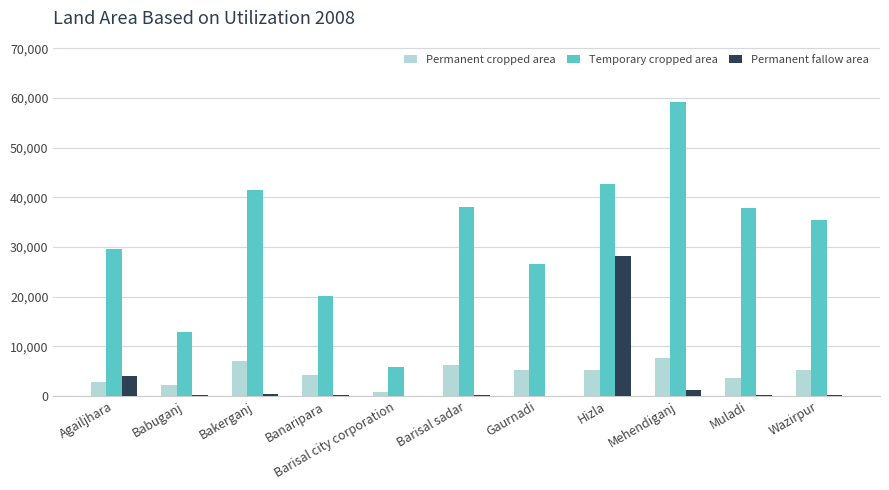

How many distinct data groups are displayed?

3